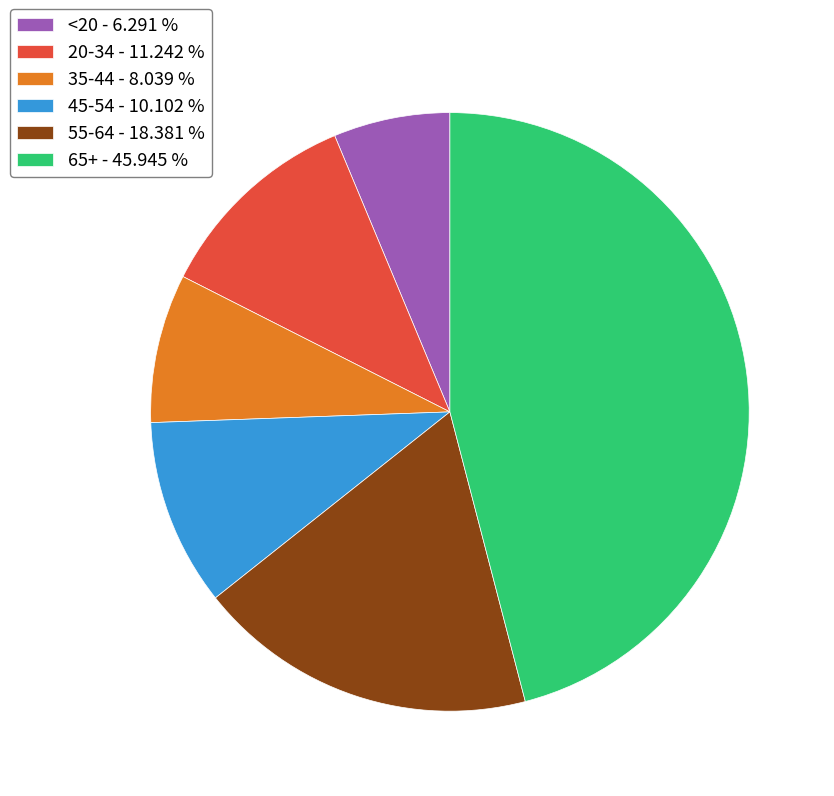

Rank the categories by value from lowest to highest.

<20, 35-44, 45-54, 20-34, 55-64, 65+